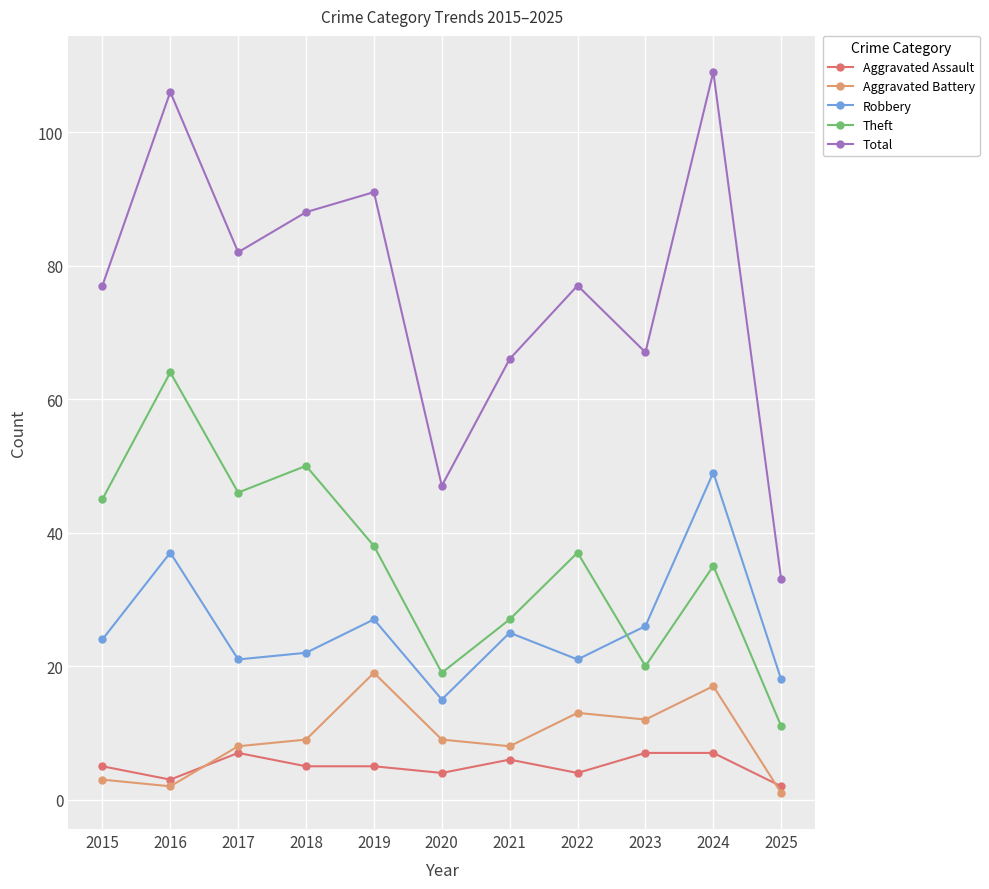

Does the chart have visible grid lines?

Yes